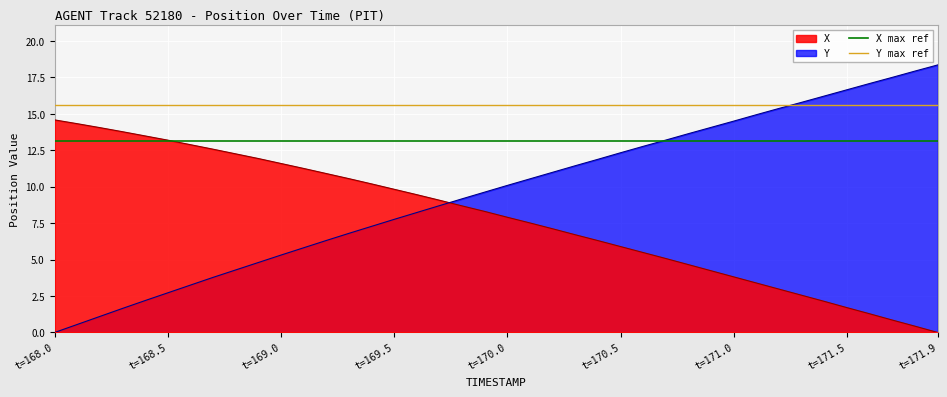

The value of Y at t=171.5 is 27.2. True or false?

False